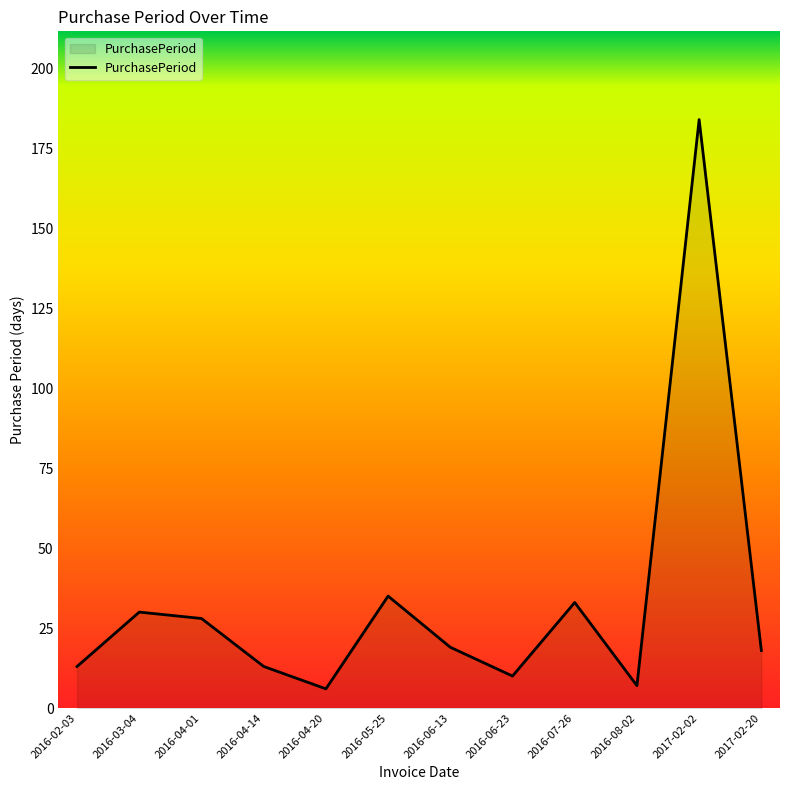

At which category does the chart reach its peak across all series?

2017-02-02